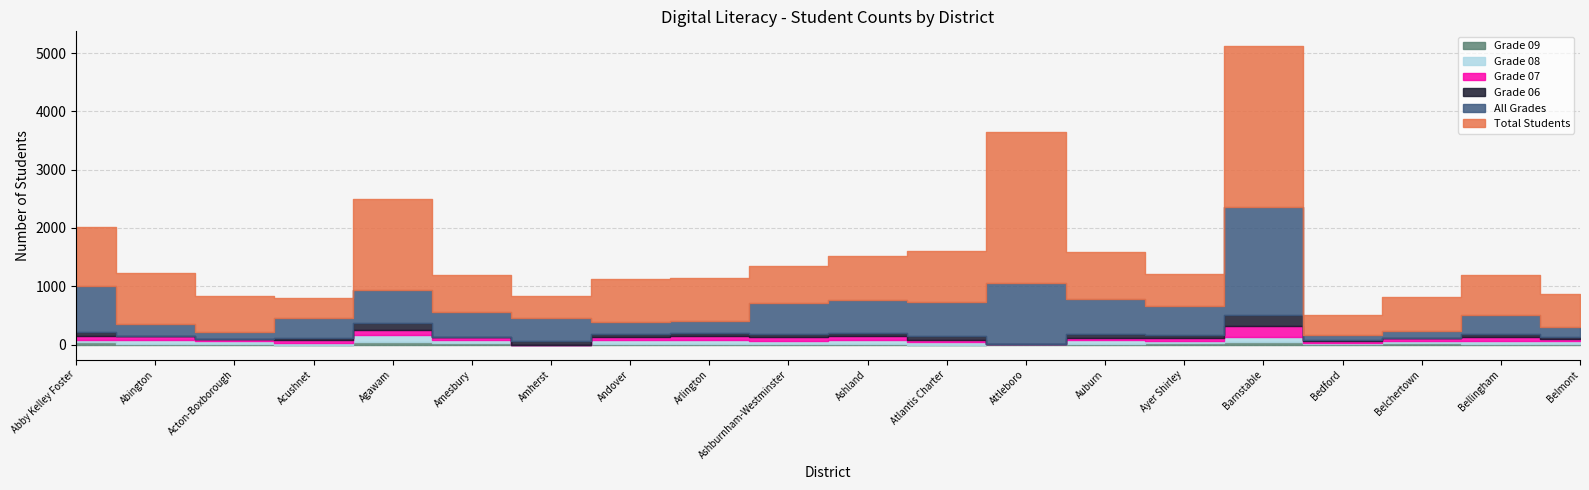

Rank the series at Acton-Boxborough from lowest to highest value.

Grade 06, Grade 09, Grade 07, Grade 08, All Grades, Total Students